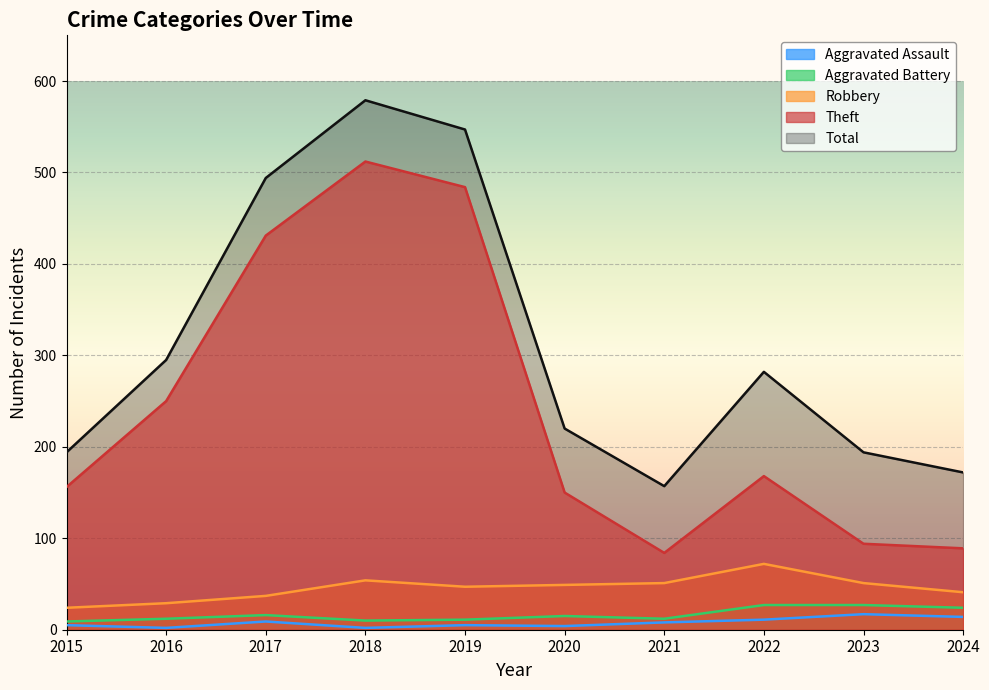

List the series in order of their peak value, highest first.

Total, Theft, Robbery, Aggravated Battery, Aggravated Assault